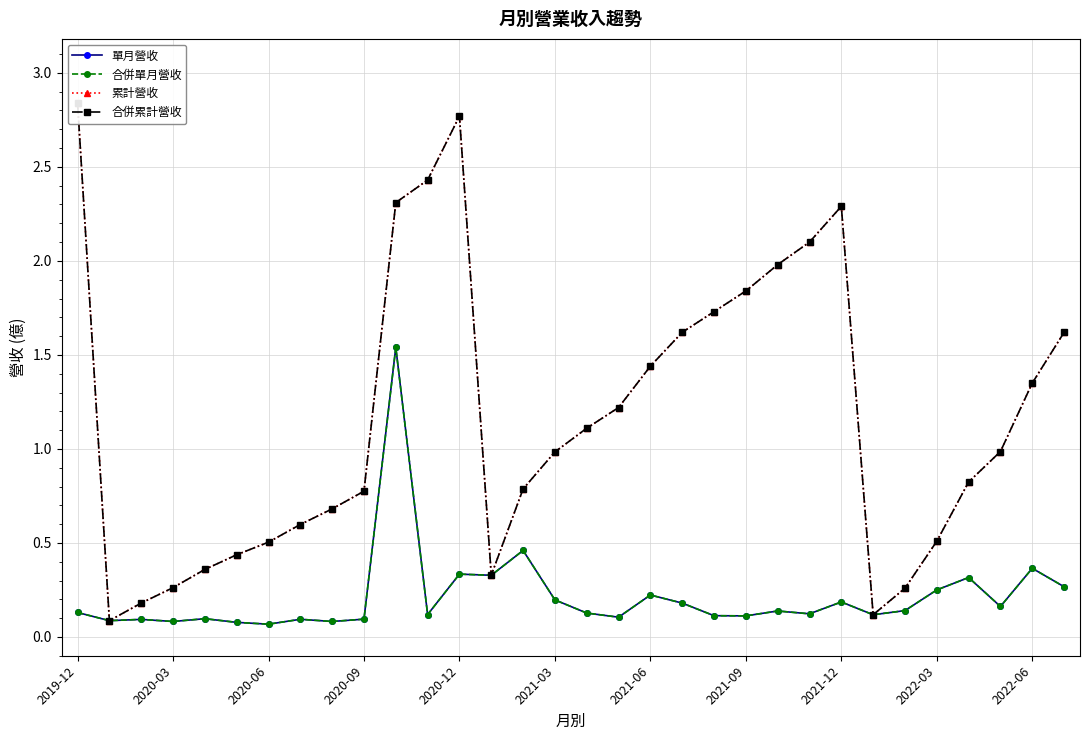

Is it true that 累計營收 equals 0.3 at 16?

False